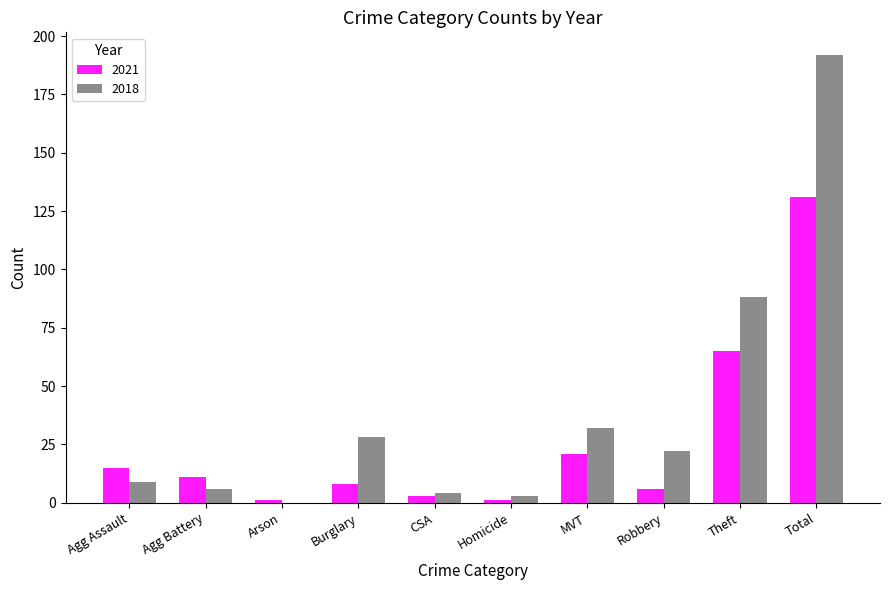

Are the bars grouped side by side (vs. stacked)?

Yes